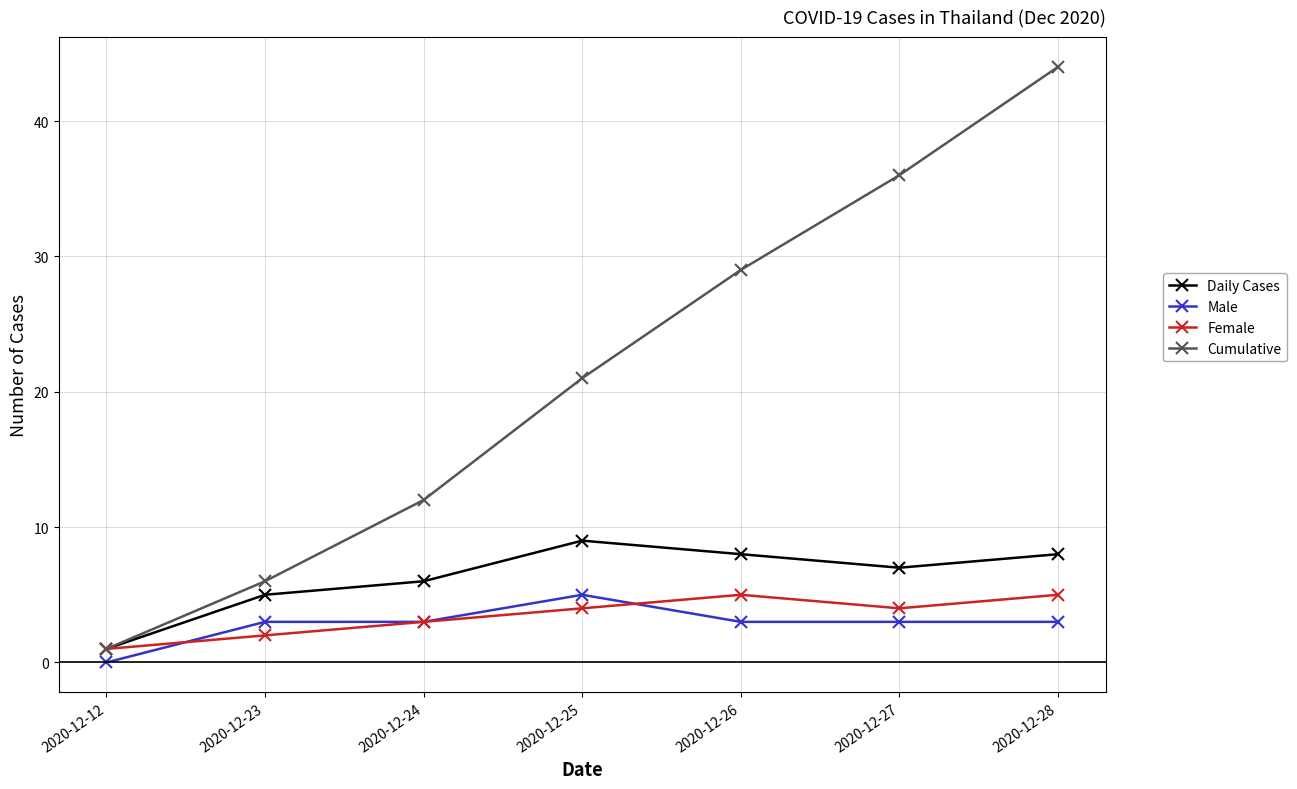

The Cumulative series shows 16 at 2020-12-24. True or false?

False